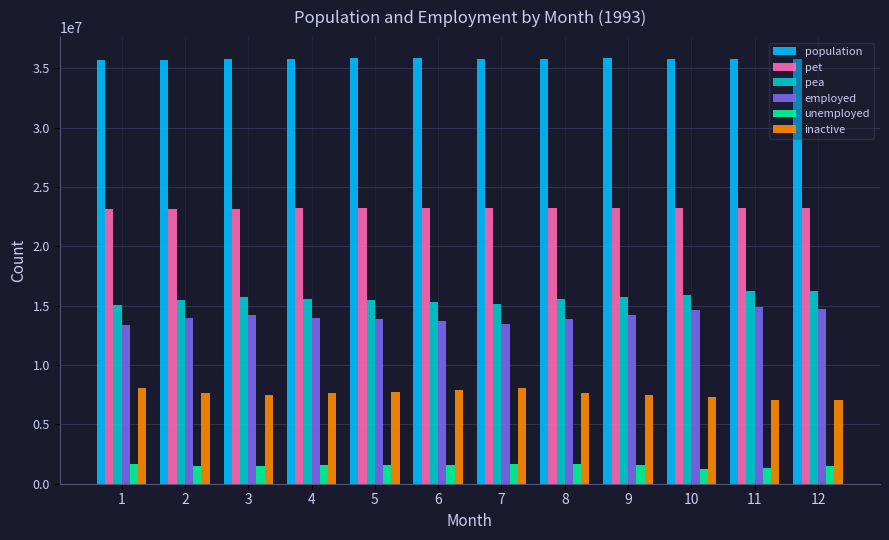

Rank the series by their maximum value, from lowest to highest.

unemployed, inactive, employed, pea, pet, population